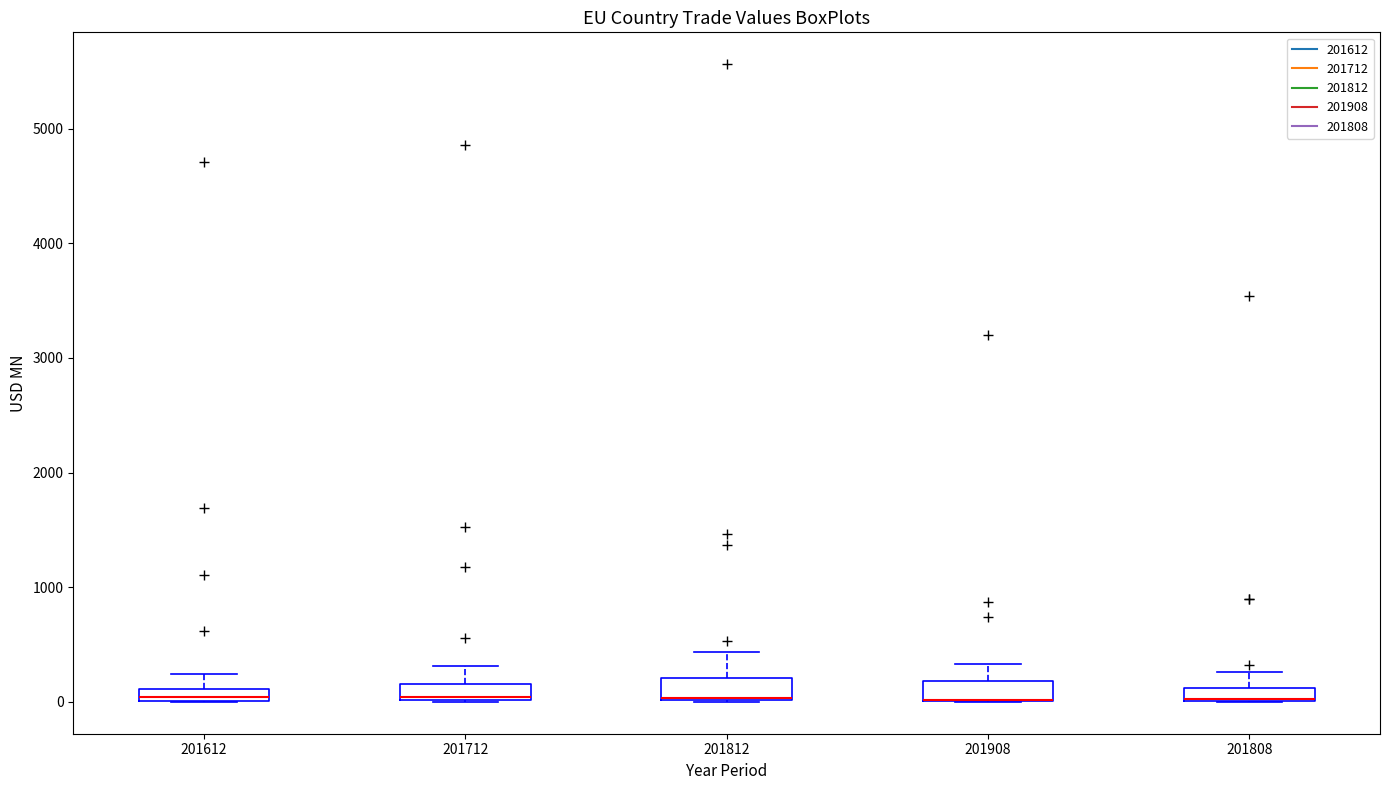

Where is the lower edge of the box at x = 201812 on the y-axis? The values are not printed on the chart, so give them approximately, as read against the axis.

0